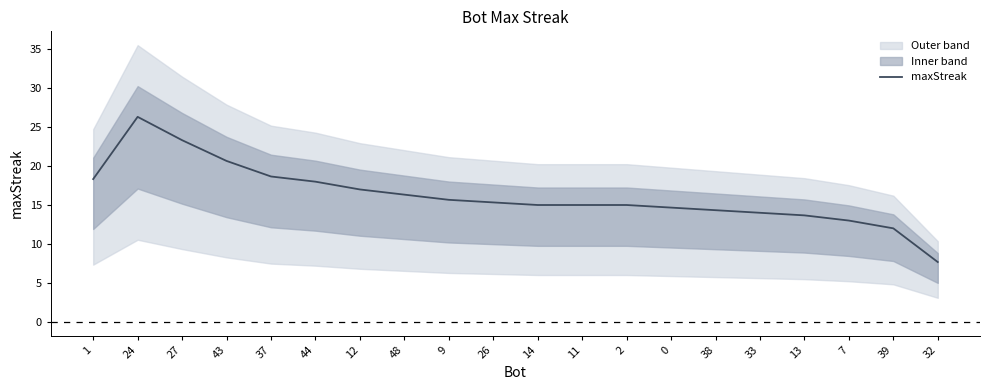

How many lines are shown in the chart?

1